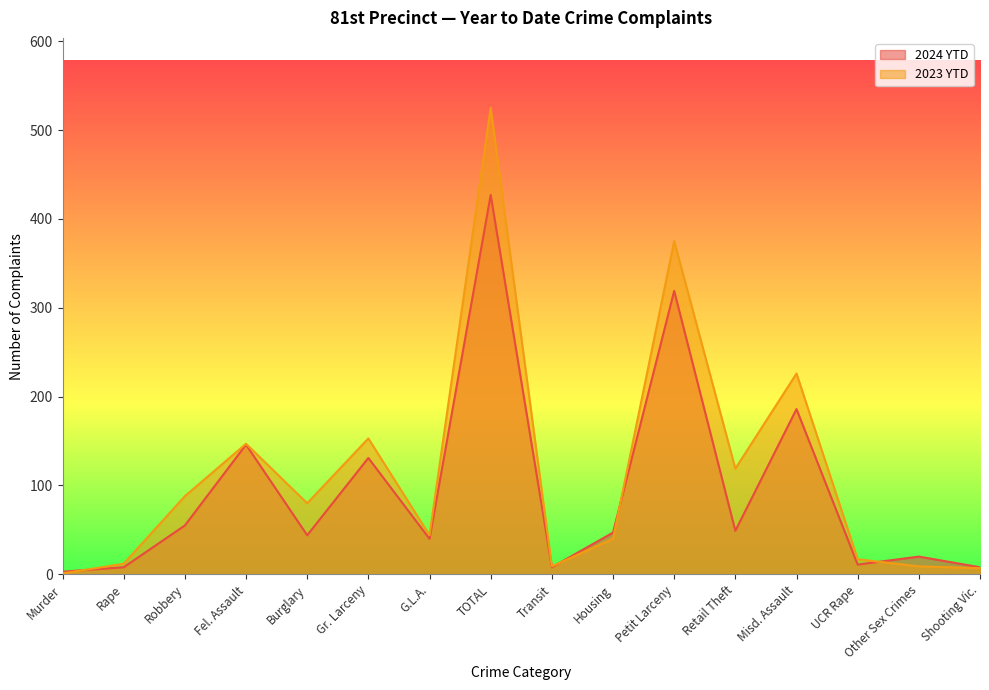

Rank the categories by 2024 YTD value from highest to lowest.

TOTAL, Petit Larceny, Misd. Assault, Fel. Assault, Gr. Larceny, Robbery, Retail Theft, Housing, Burglary, G.L.A., Other Sex Crimes, UCR Rape, Rape, Transit, Shooting Vic., Murder